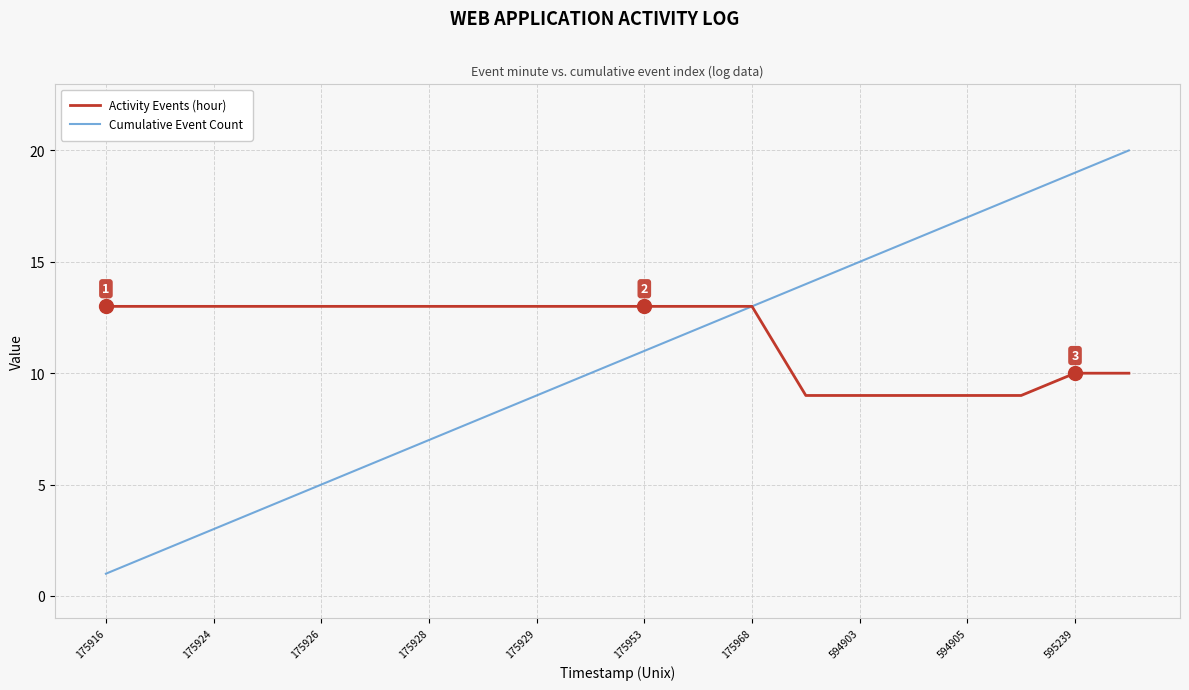

At how many categories does at least one series exceed 11?

20